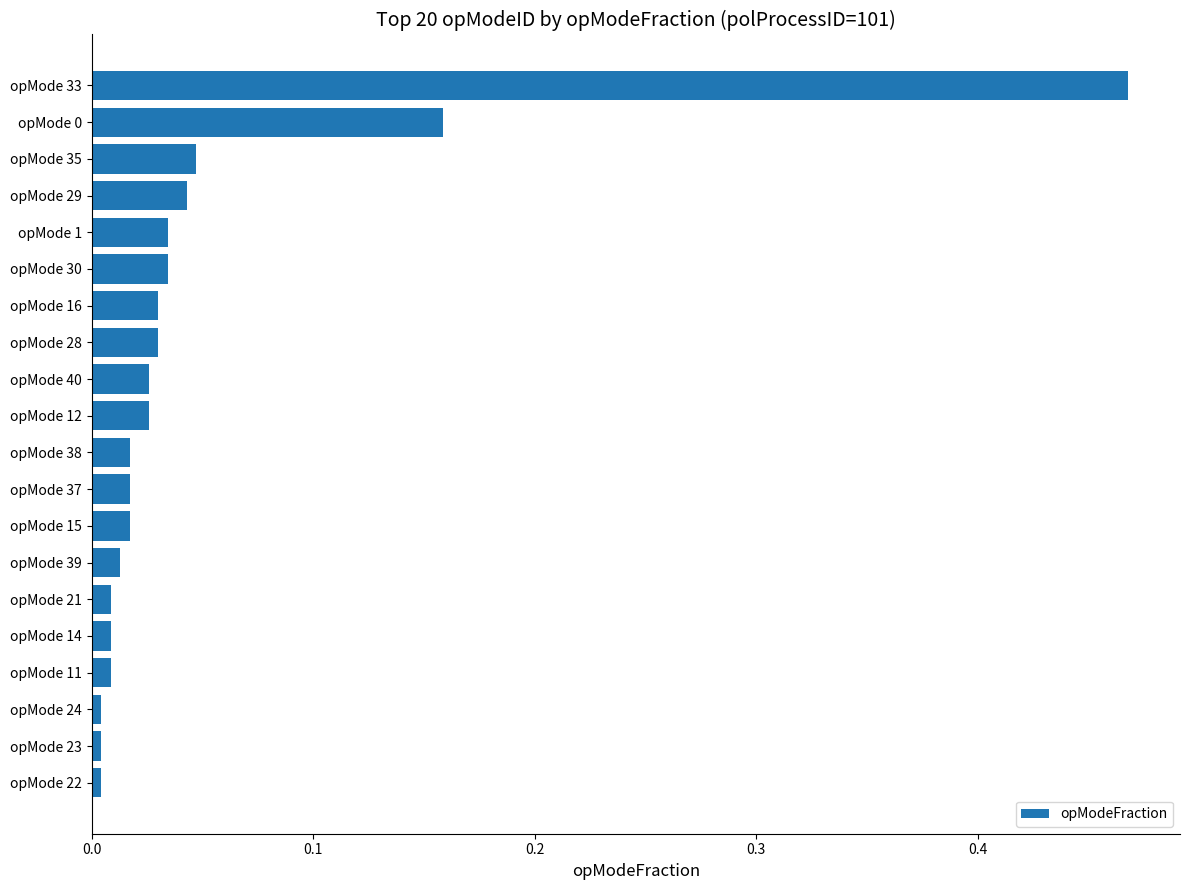

The value at opMode 35 is 0.1. True or false?

False